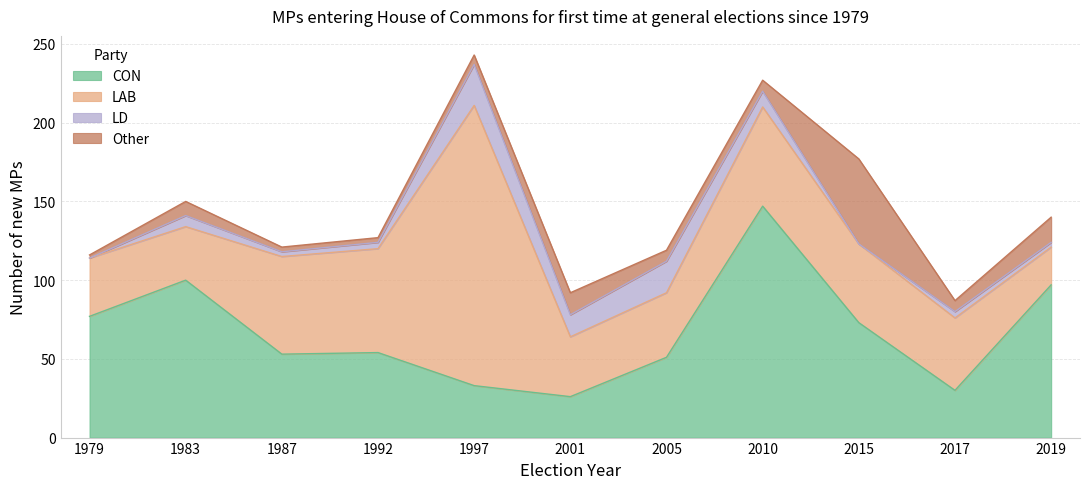

What is the difference between the maximum and minimum values in the CON series?

121